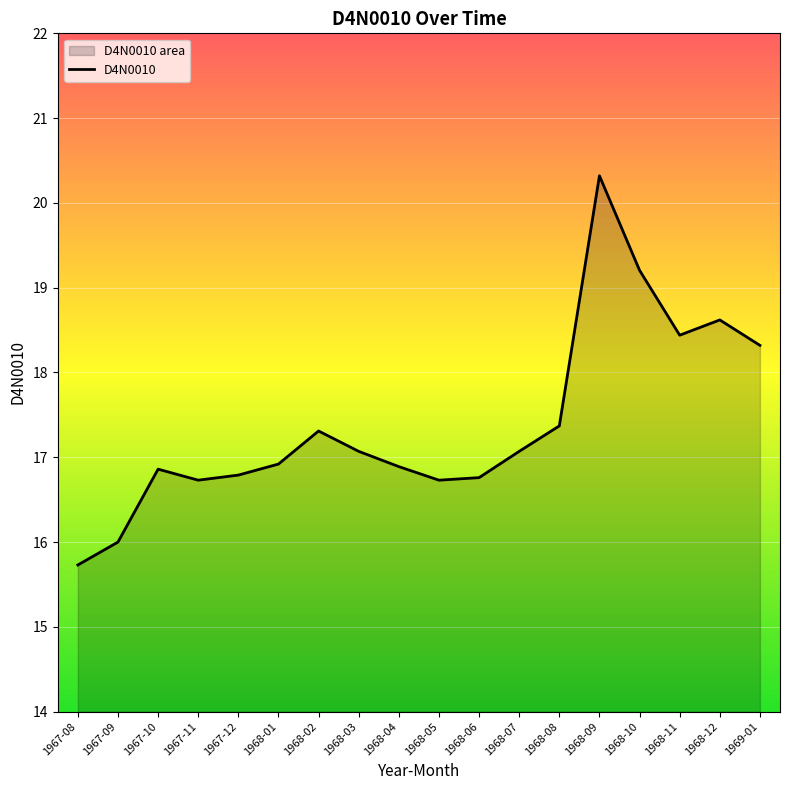

Reading left to right, list all the values displayed in this chart.

15.7	16.0	16.9	16.7	16.8	16.9	17.3	17.1	16.9	16.7	16.8	17.1	17.4	20.3	19.2	18.4	18.6	18.3